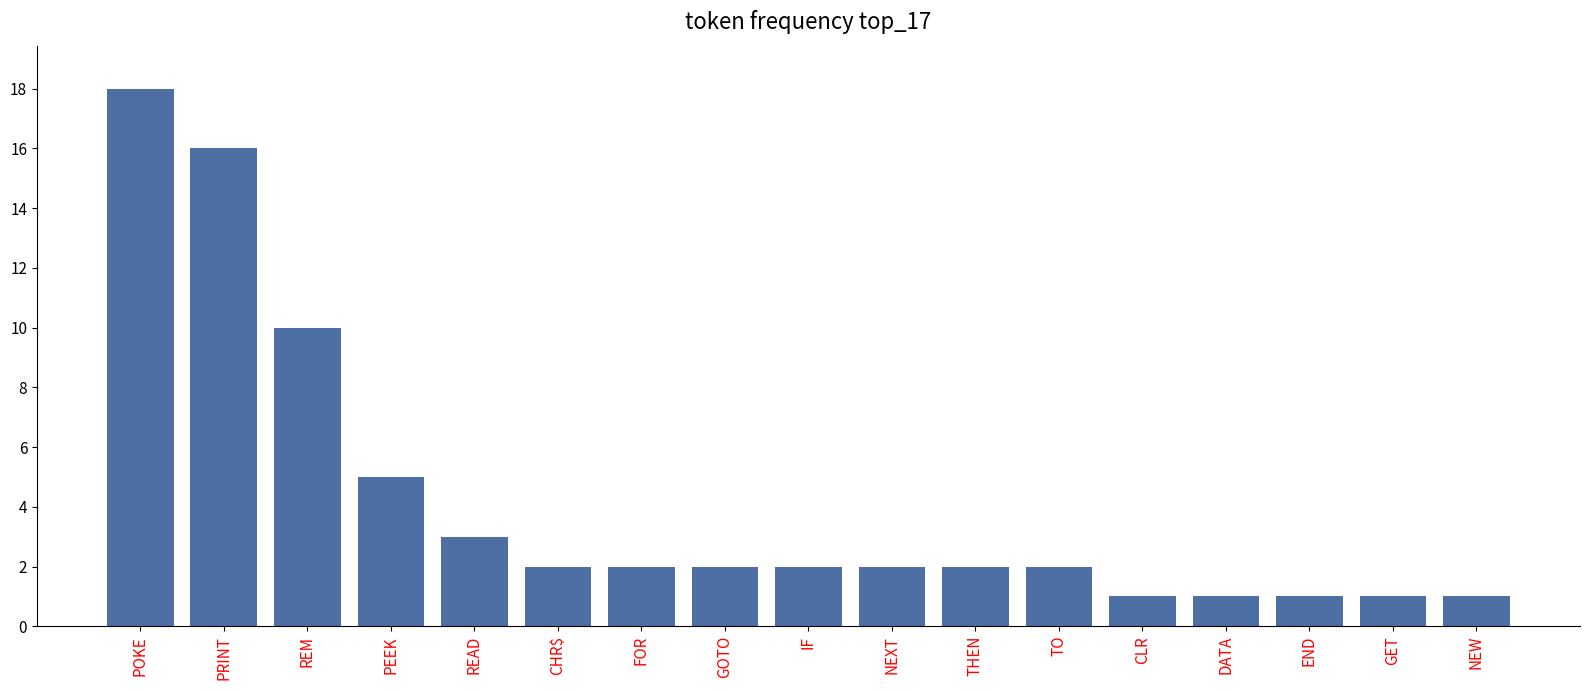

What is the value of the 15th bar from the left?

1